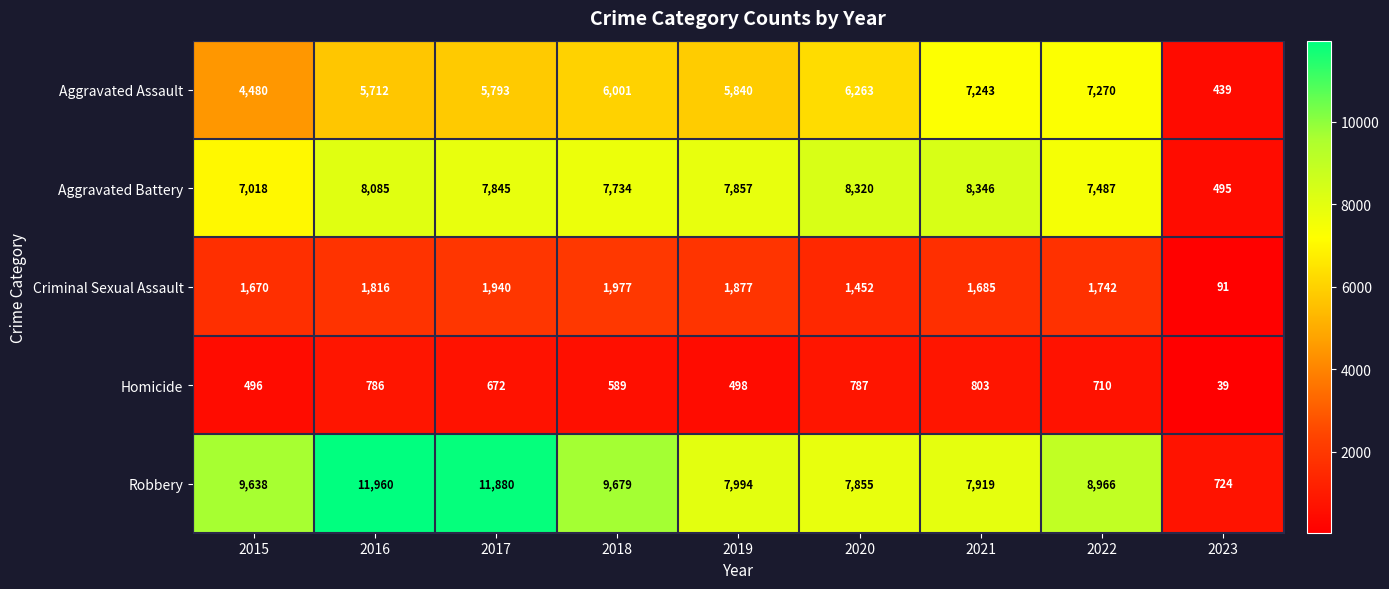

List the series in order of their peak value, lowest first.

Homicide, Criminal Sexual Assault, Aggravated Assault, Aggravated Battery, Robbery